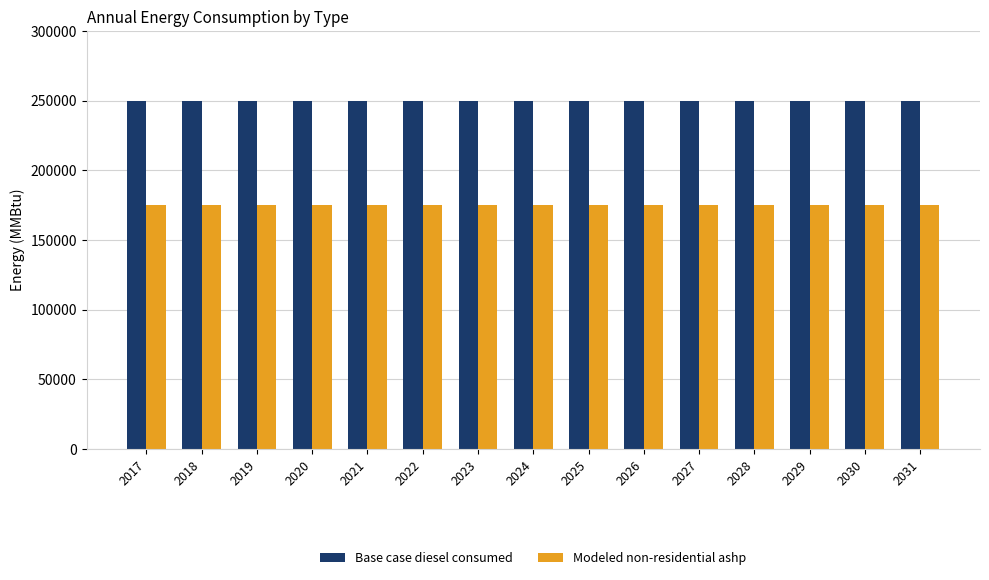

Reading left to right, what are all the values shown in this chart?

Base case diesel consumed: 2017=249700.5	2018=249700.5	2019=249700.5	2020=249700.5	2021=249700.5	2022=249700.5	2023=249700.5	2024=249700.5	2025=249700.5	2026=249700.5	2027=249700.5	2028=249700.5	2029=249700.5	2030=249700.5	2031=249700.5
Modeled non-residential ashp: 2017=174790.3	2018=174790.3	2019=174790.3	2020=174790.3	2021=174790.3	2022=174790.3	2023=174790.3	2024=174790.3	2025=174790.3	2026=174790.3	2027=174790.3	2028=174790.3	2029=174790.3	2030=174790.3	2031=174790.3